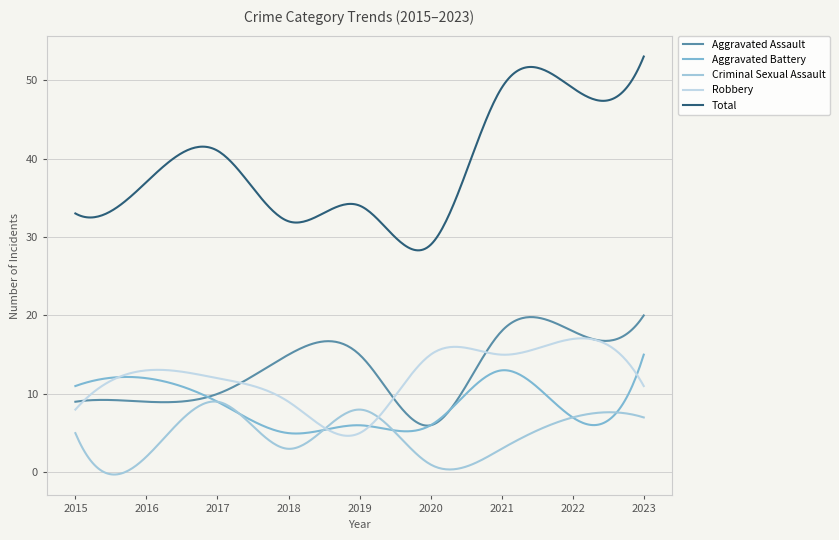

Reading right to left, list all the values displayed in this chart.

Aggravated Assault: 20	18	18	6	15	15	10	9	9
Aggravated Battery: 15	7	13	6	6	5	9	12	11
Criminal Sexual Assault: 7	7	3	1	8	3	9	2	5
Robbery: 11	17	15	15	5	9	12	13	8
Total: 53	49	49	29	34	32	41	37	33